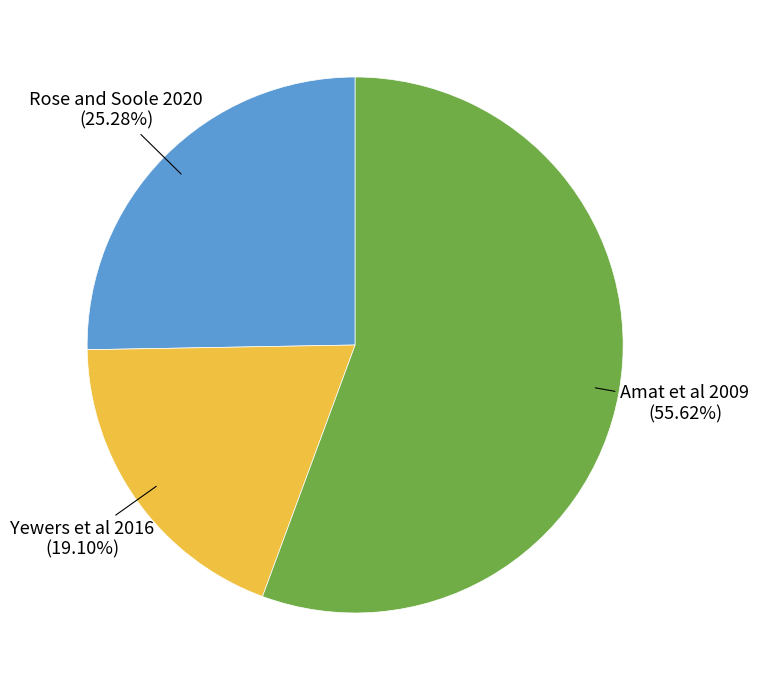

Does any single category account for the majority?

Yes